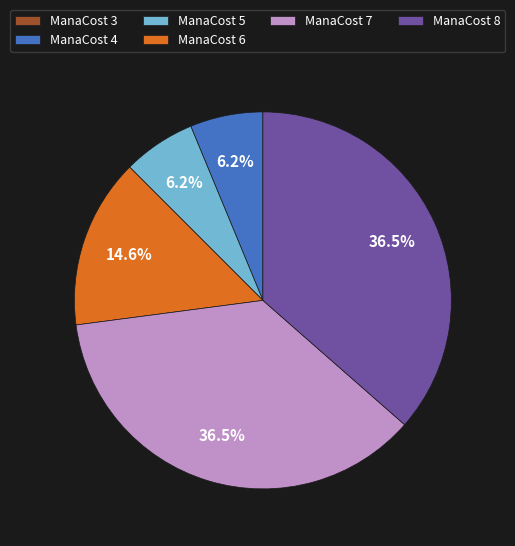

Do ManaCost 8 and ManaCost 5 together represent more than half of the pie?

No